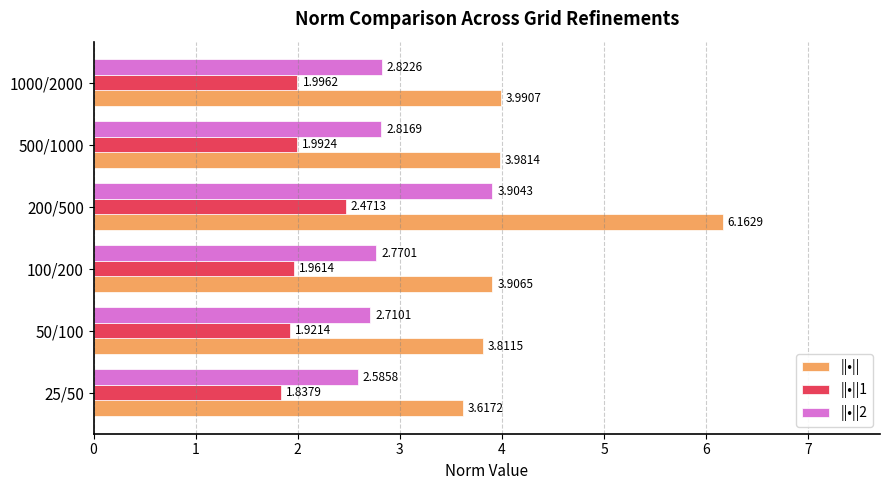

Which series changed the most between 200/500 and 500/1000?

||•||